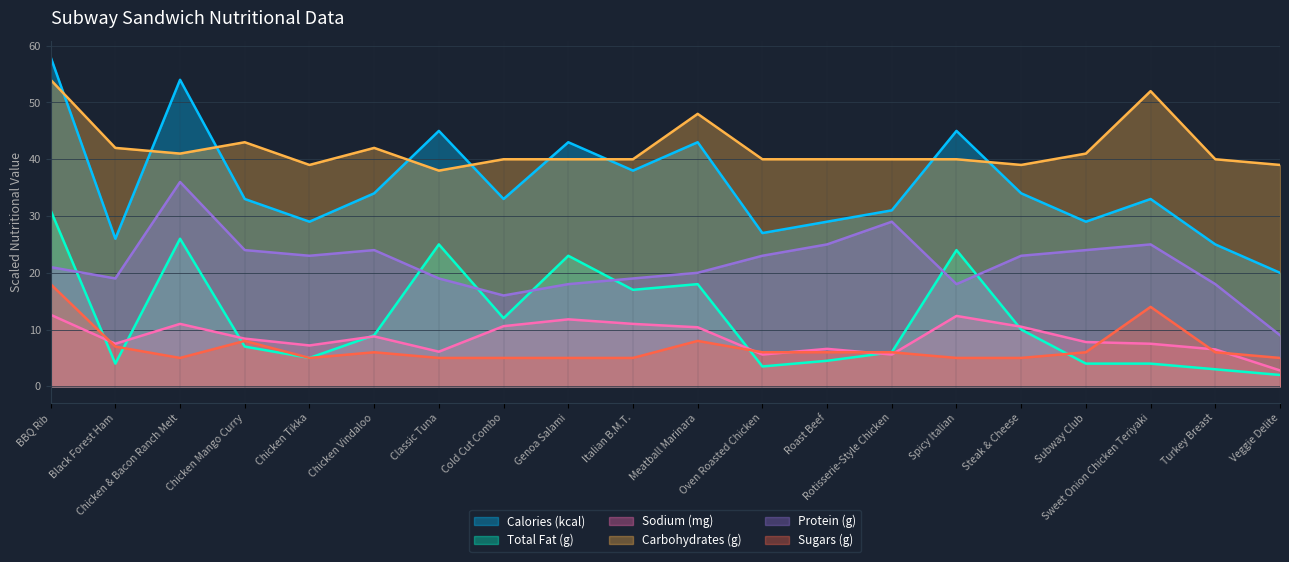

What is the label of the 14th point from the left?

Rotisserie-Style Chicken